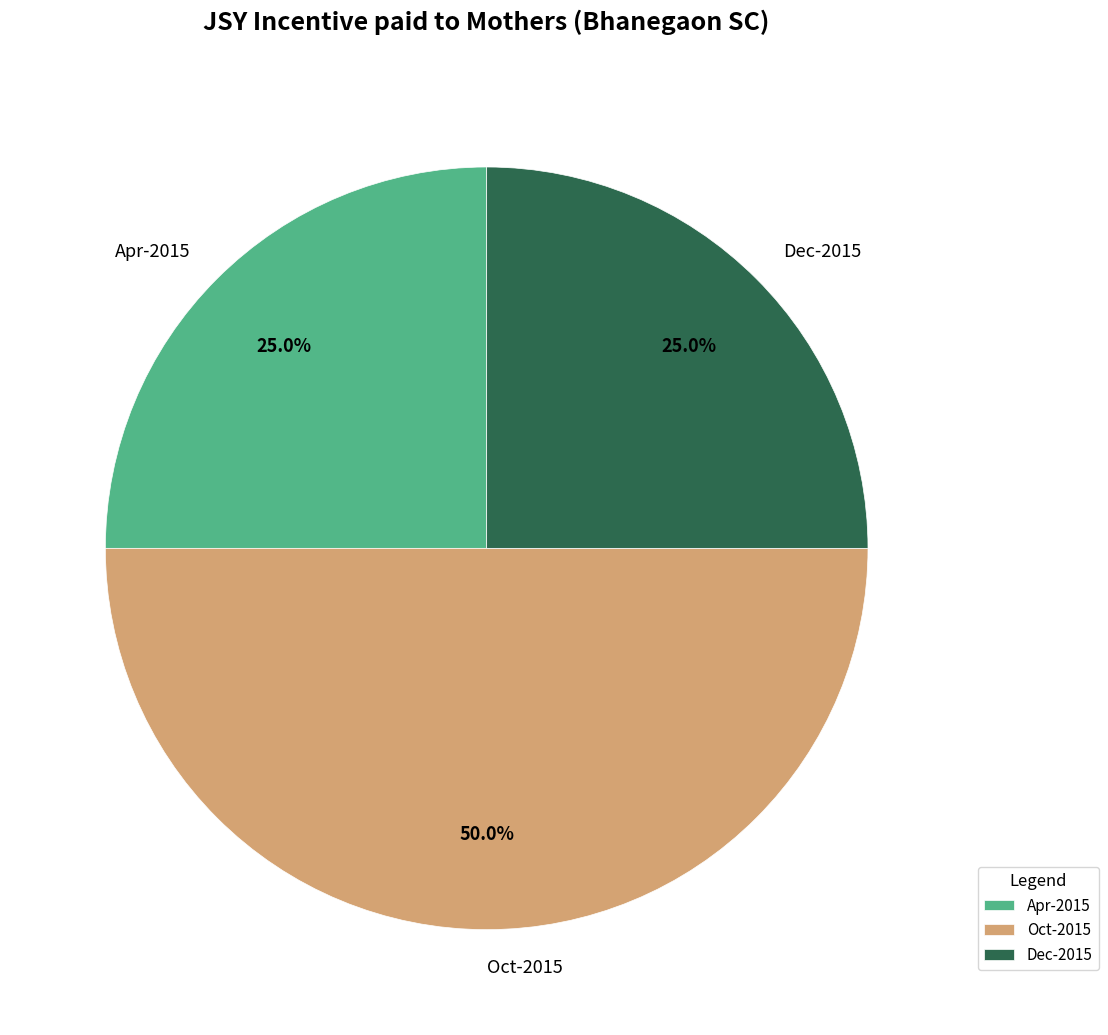

What is the total percentage of Oct-2015 and Dec-2015?

75.0%